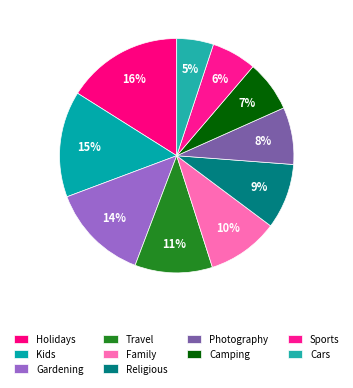

How many segments does this pie chart have?

10